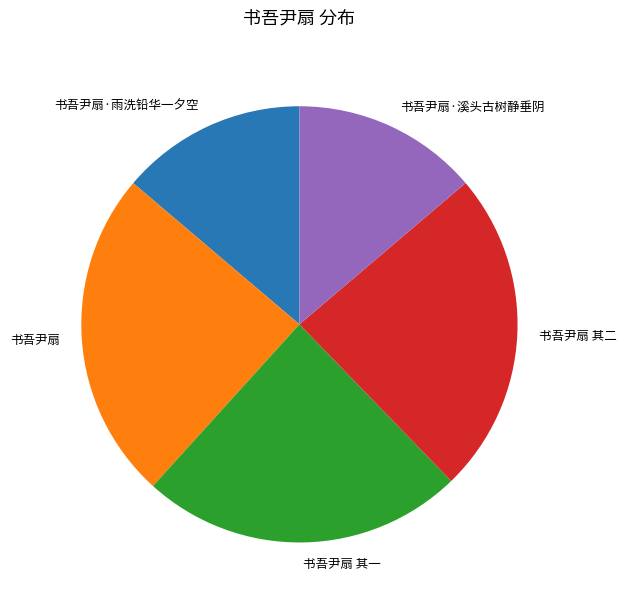

How many segments does this pie chart have?

5